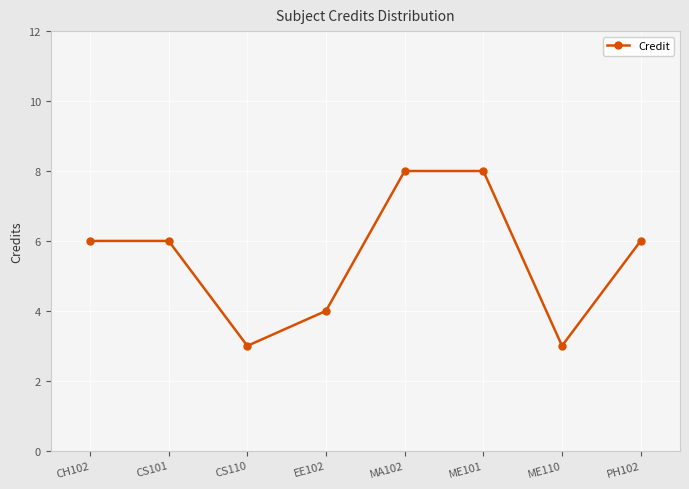

Reading left to right, list all the values displayed in this chart.

6	6	3	4	8	8	3	6